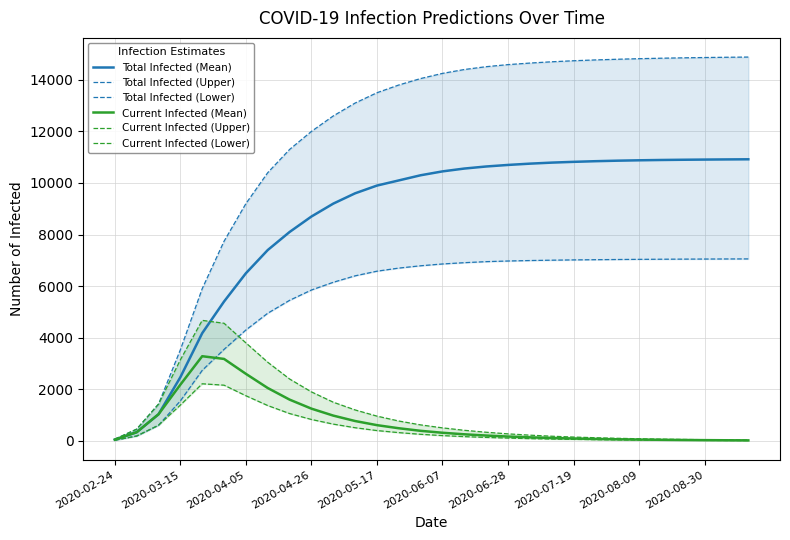

What is the value of the Total Infected (Upper) point at the 14th from the left?

13800